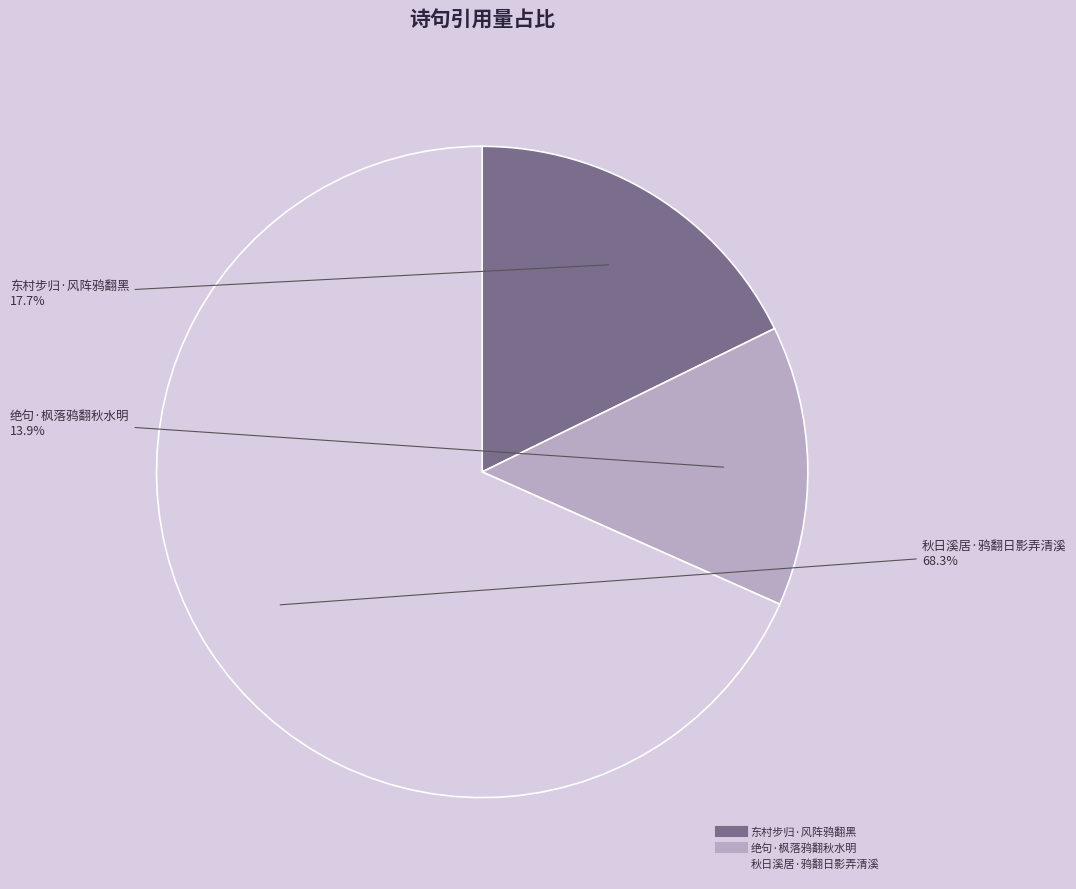

Is 绝句·枫落鸦翻秋水明 the majority of the pie?

No